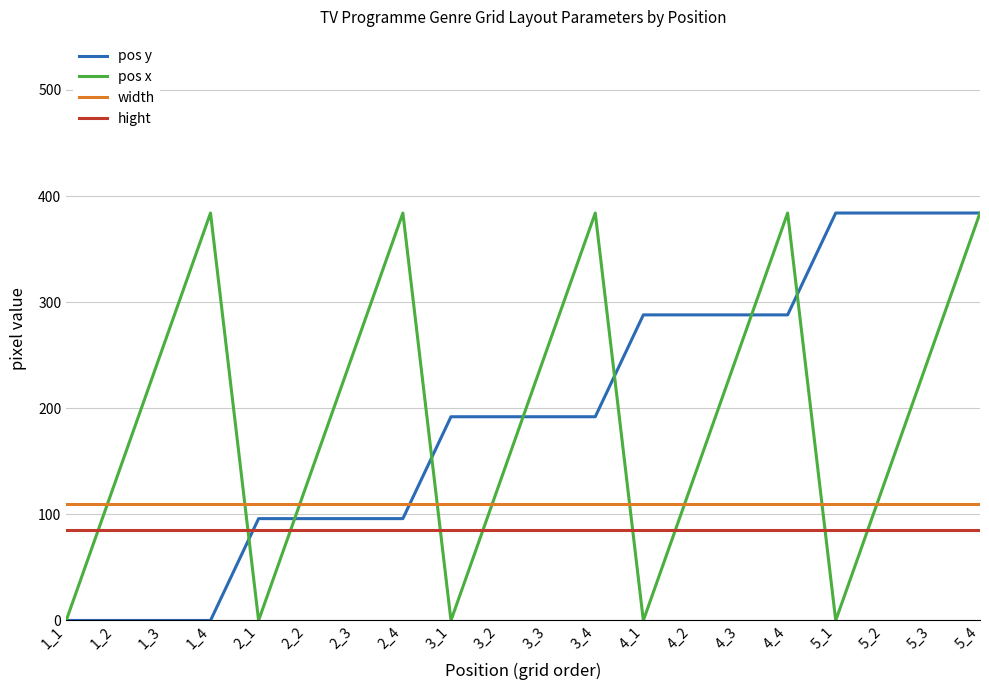

Between 2_2 and 5_2, which series saw the biggest shift?

pos y